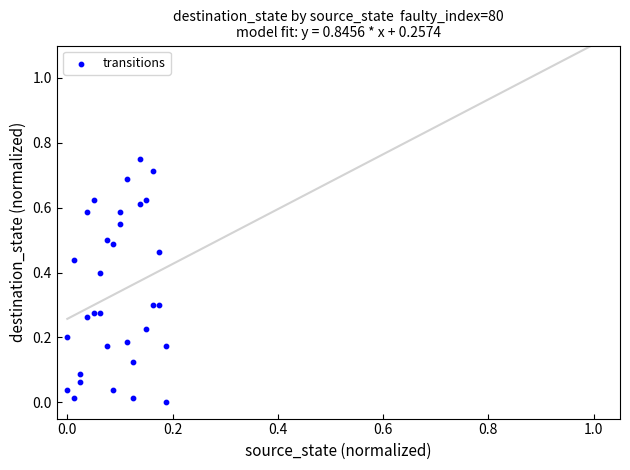

How many data points are displayed?

32